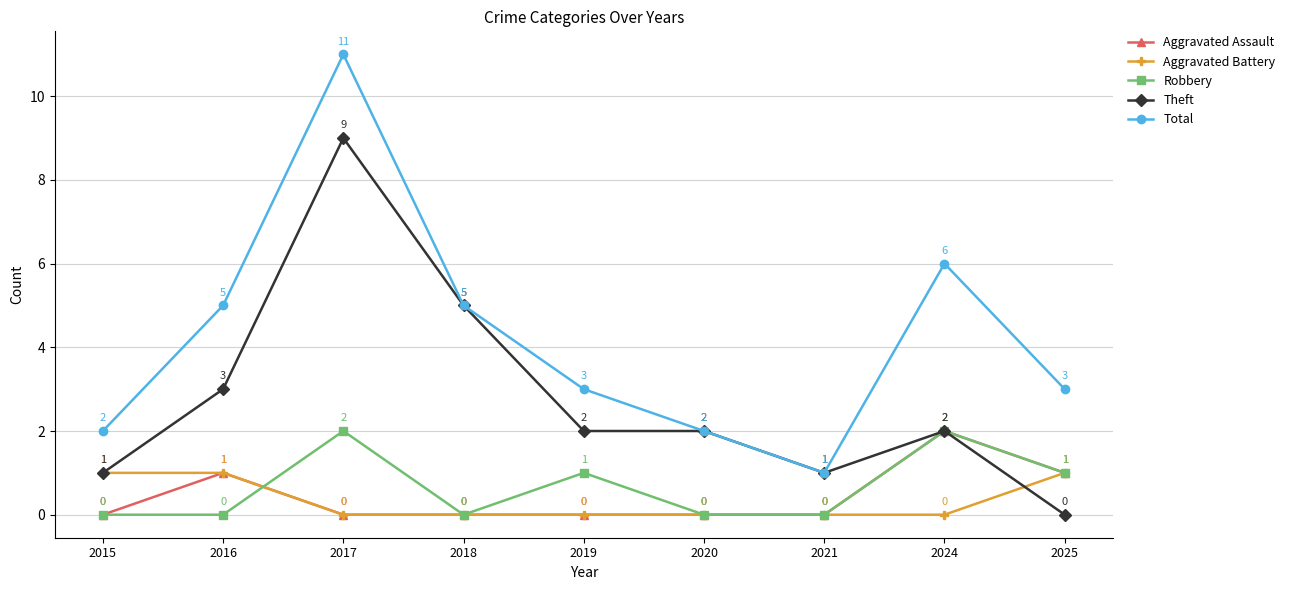

What is the sum of the Aggravated Assault values at 2019 and 2024?

2